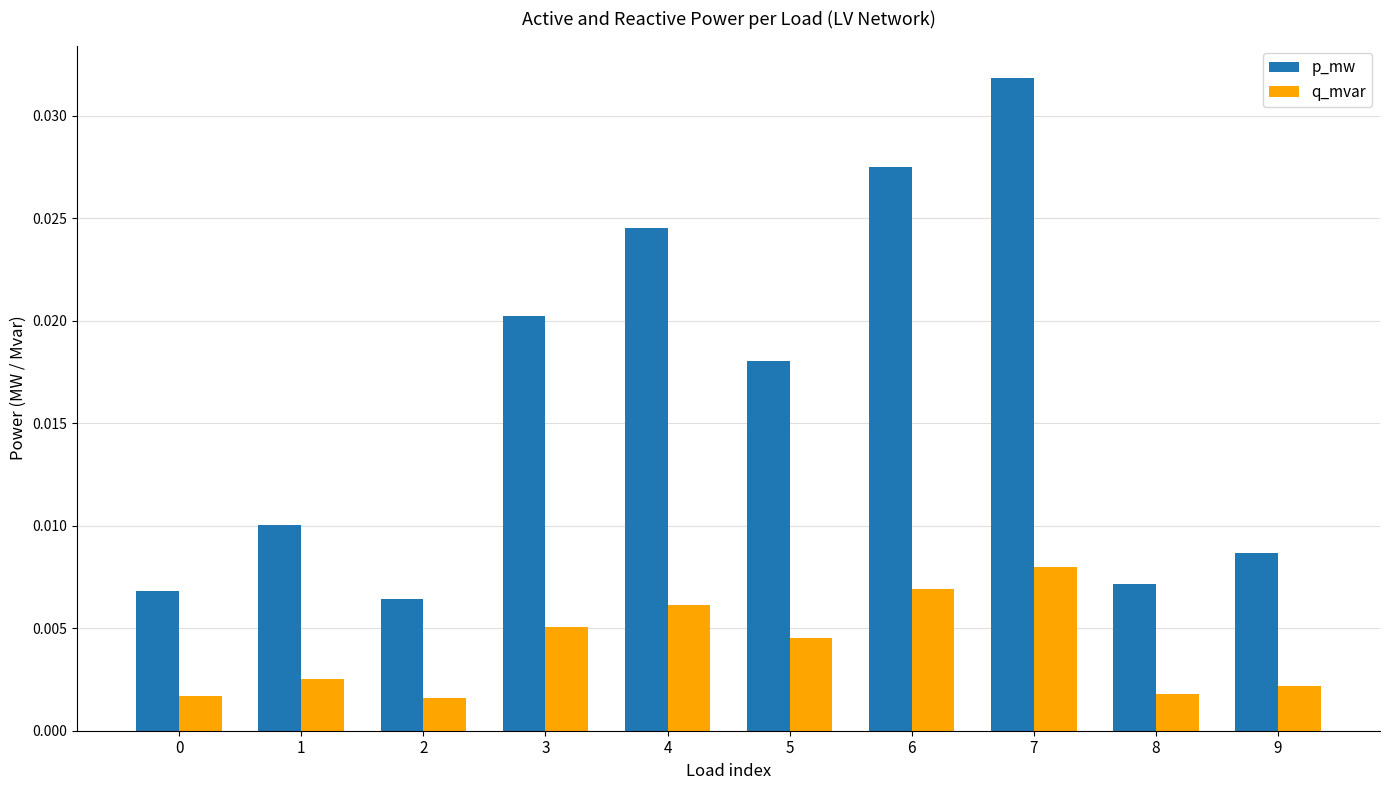

How many p_mw values are between 0 and 1?

10